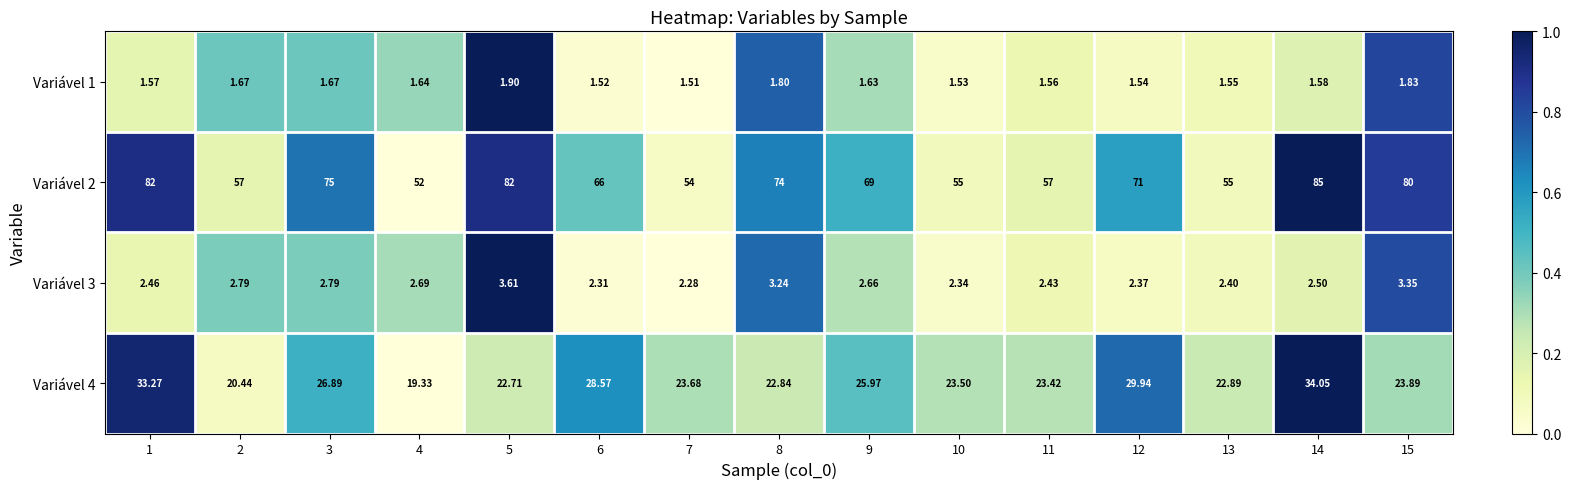

Is the value of Variável 4 at 2 greater than the value of Variável 2 at 3?

No